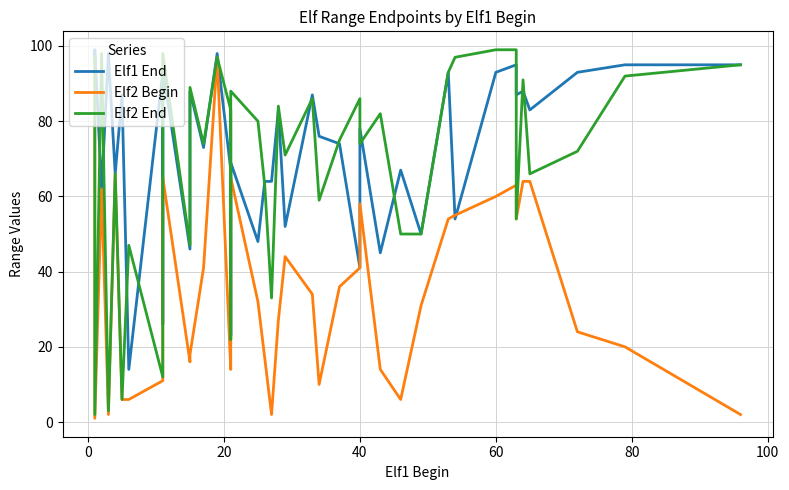

At how many categories does at least one series exceed 80?

25